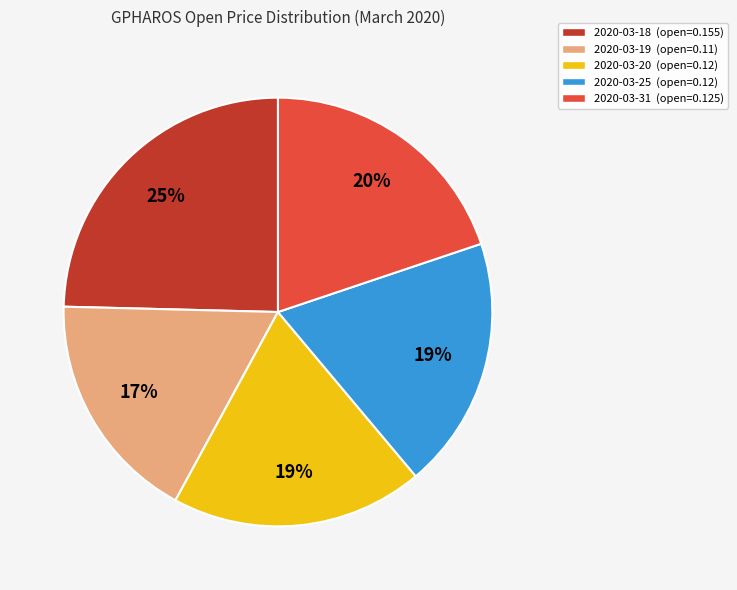

Is it true that 2020-03-19 is 17% of the pie?

True